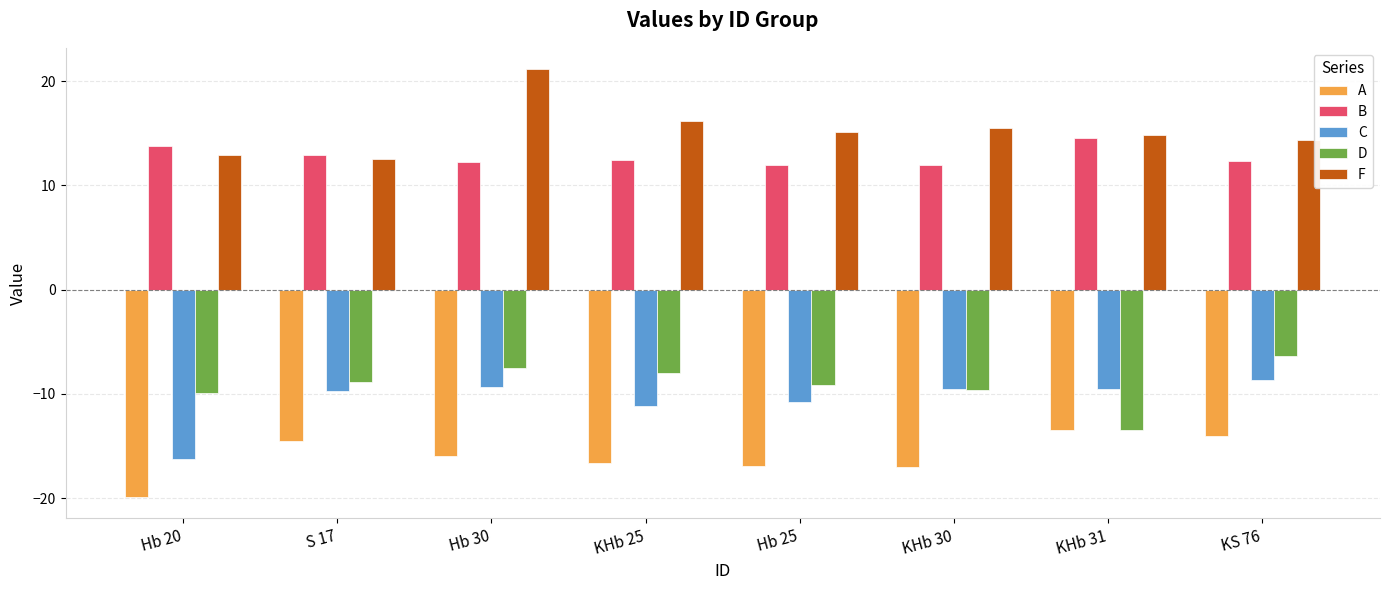

How many data points in F are less than 15?

4